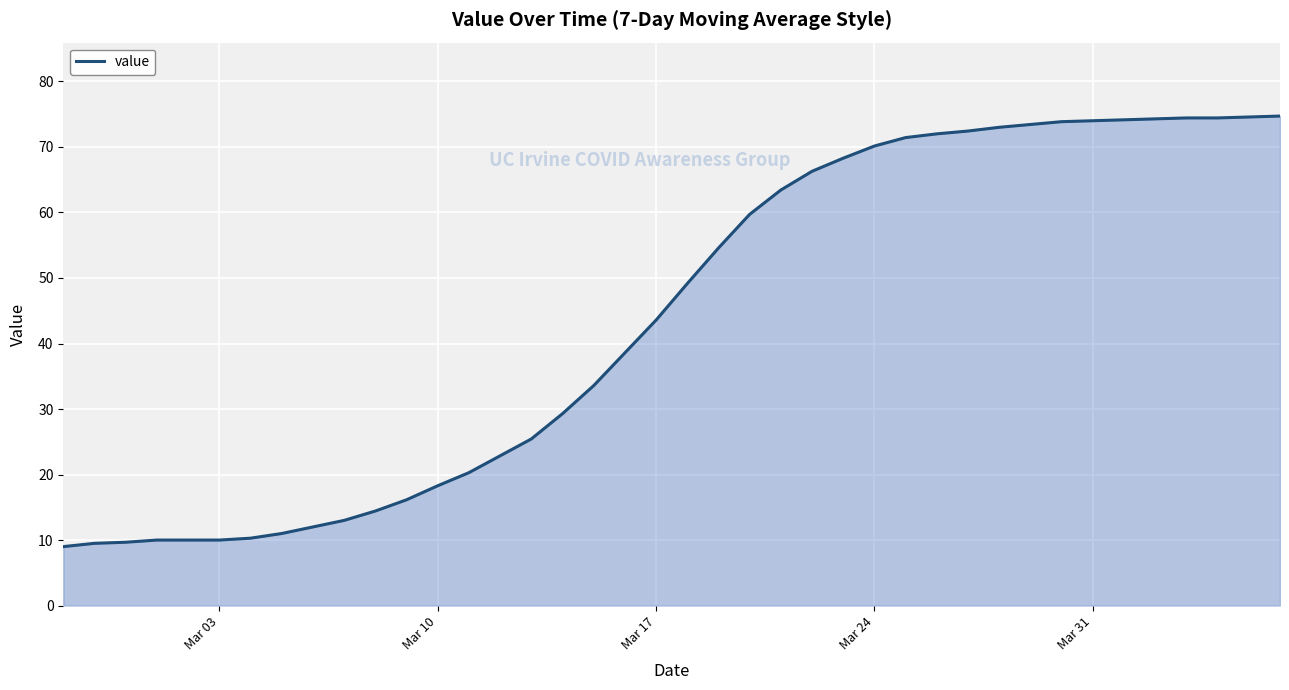

What is the minimum value shown in the chart?

9.0